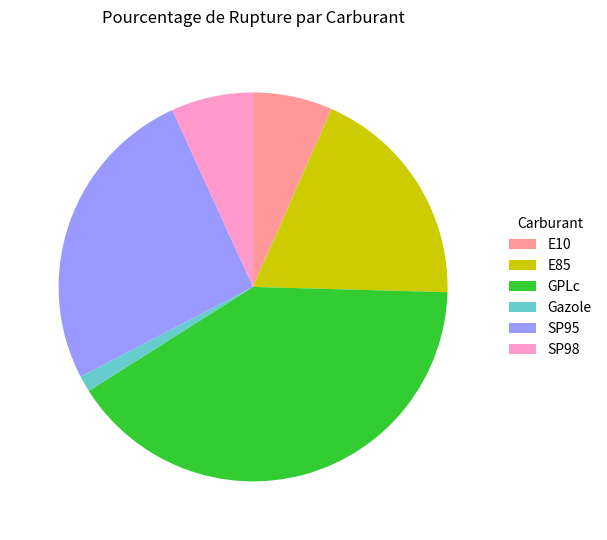

Approximately how many times larger is the value at SP95 compared to Gazole?

19.2